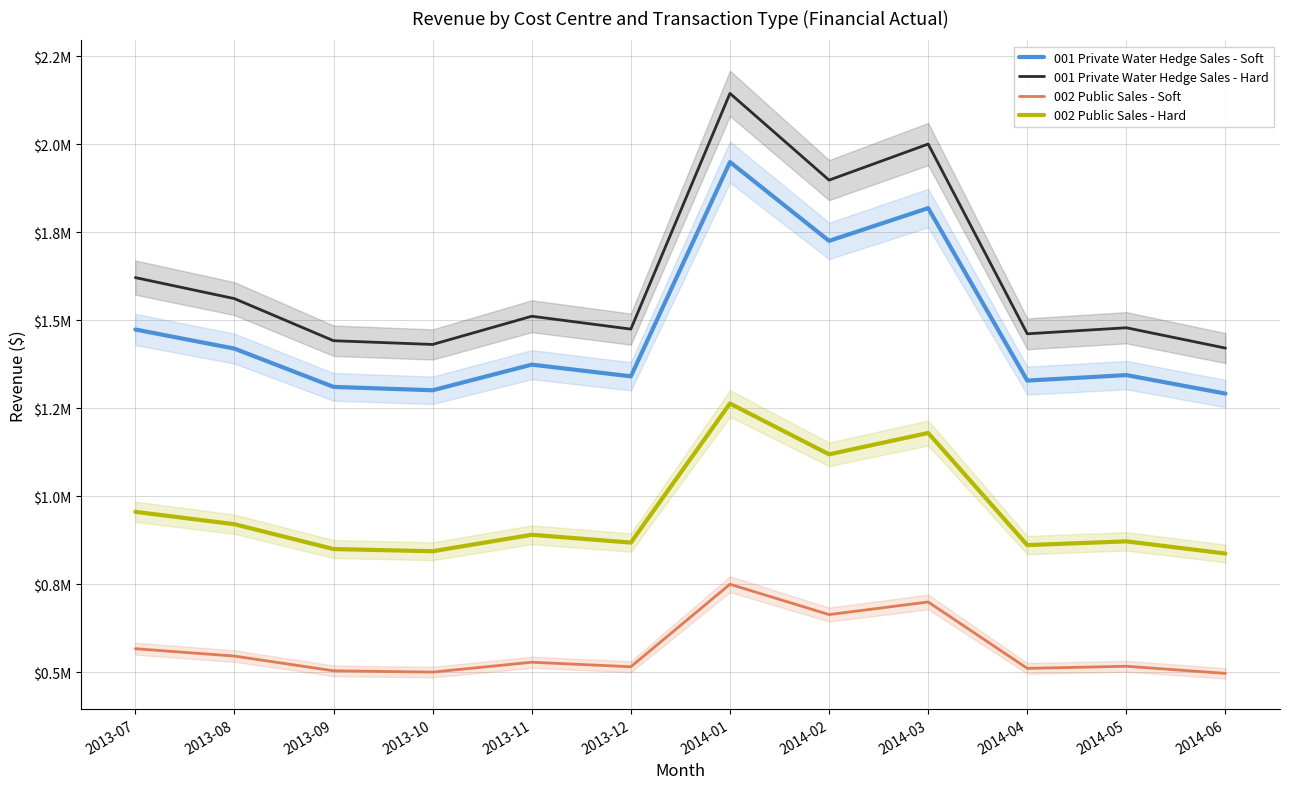

How many data points does each series have?

12